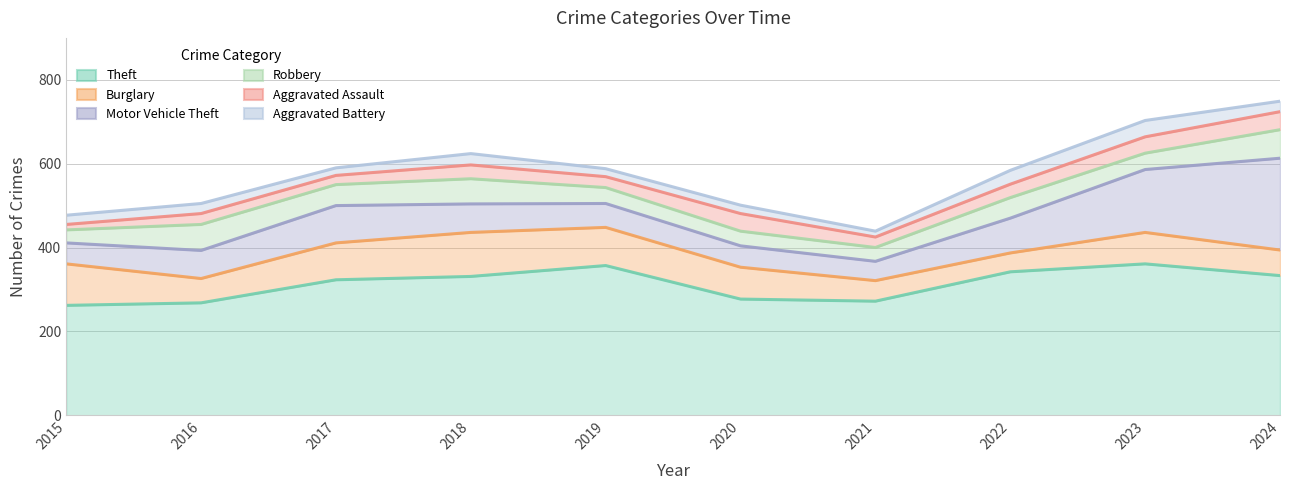

Reading left to right, what are all the values shown in this chart?

Theft: 262	268	323	331	357	277	272	342	361	333
Burglary: 99	58	88	105	91	76	49	45	75	61
Motor Vehicle Theft: 50	67	89	68	57	51	46	83	150	219
Robbery: 31	62	50	60	38	35	33	49	39	68
Aggravated Assault: 13	26	22	33	26	42	25	32	39	43
Aggravated Battery: 22	24	18	27	19	20	14	33	39	25